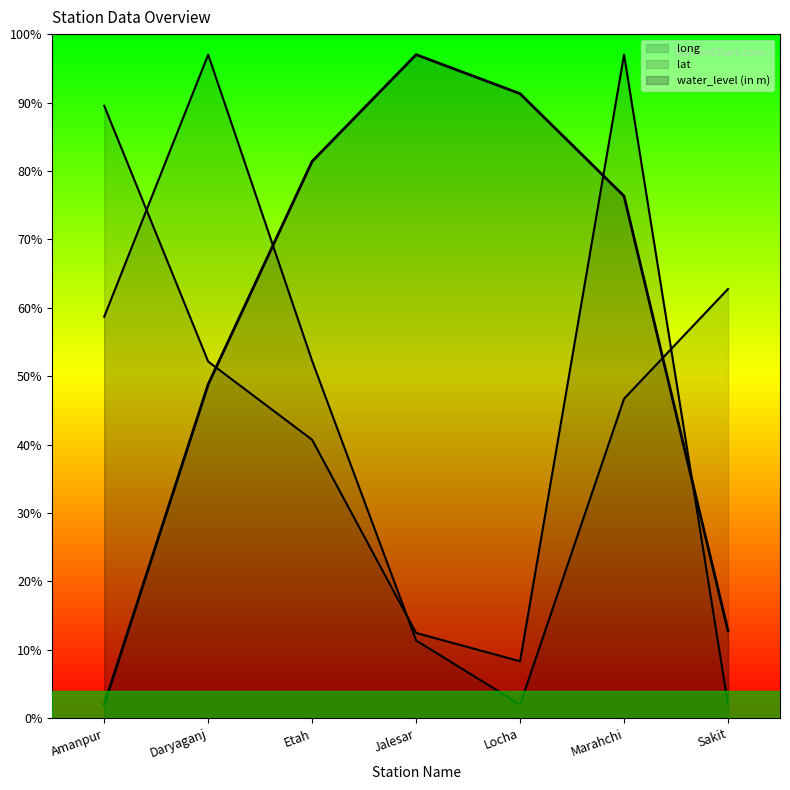

How many values in the water_level (in m) series are below 76?

3